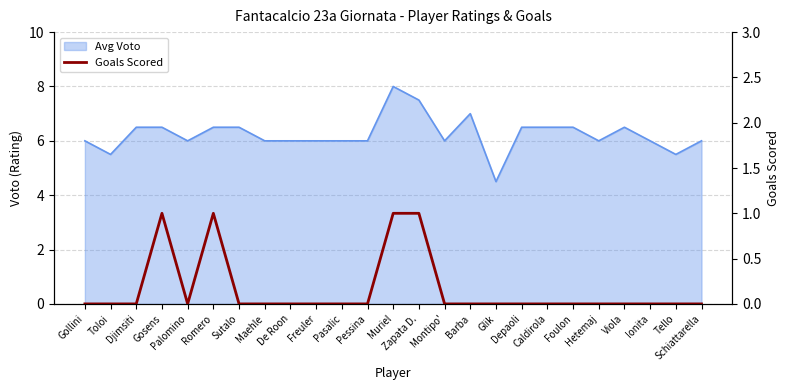

How many categories are shown in the chart?

25